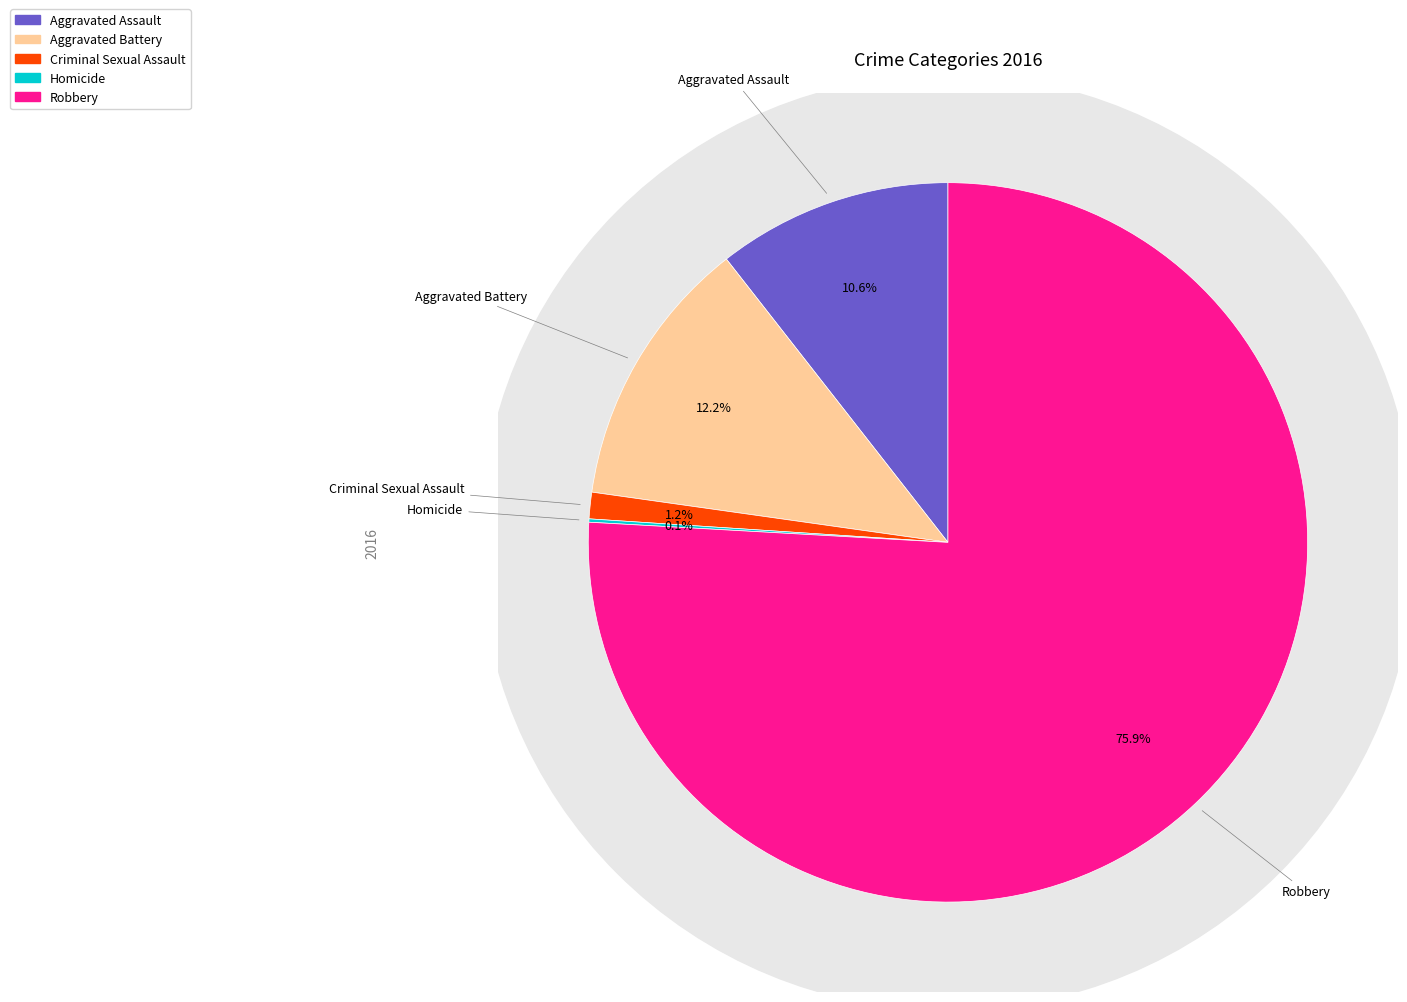

True or false: Criminal Sexual Assault accounts for 11% of the total.

False